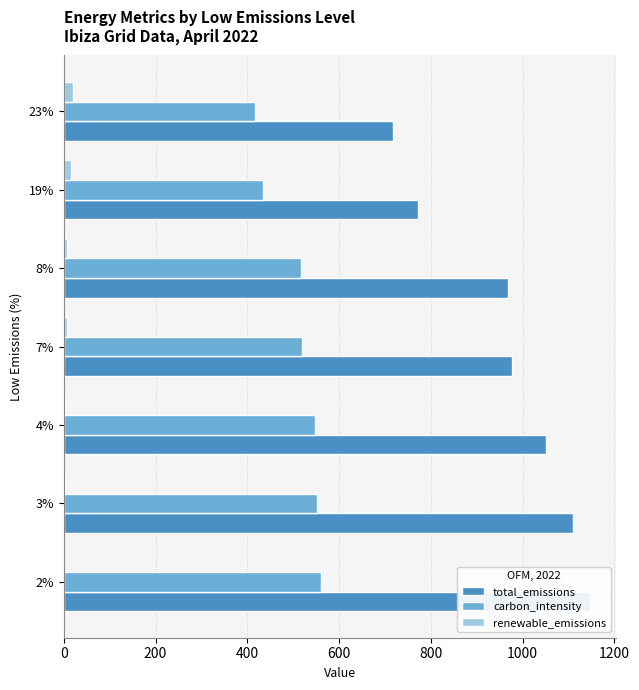

What is the value of the carbon_intensity bar at the 1st from the left?

560.7